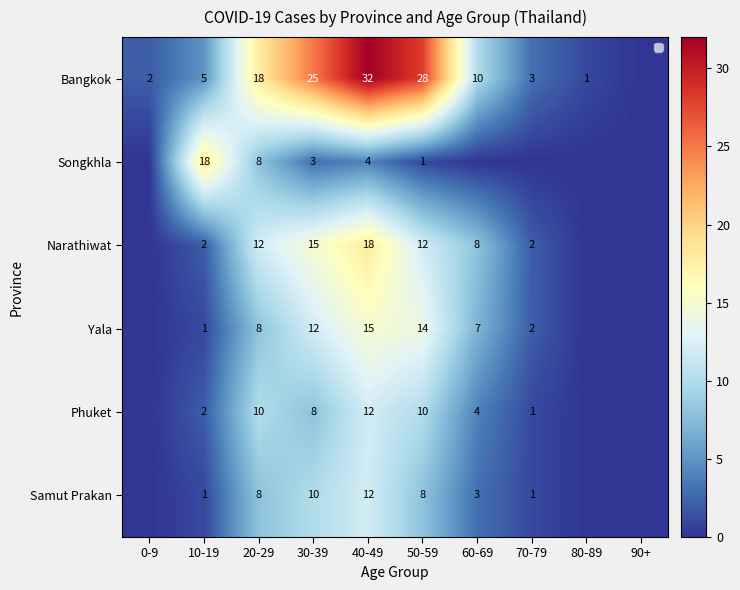

What is the total value across all series at 60-69?

32